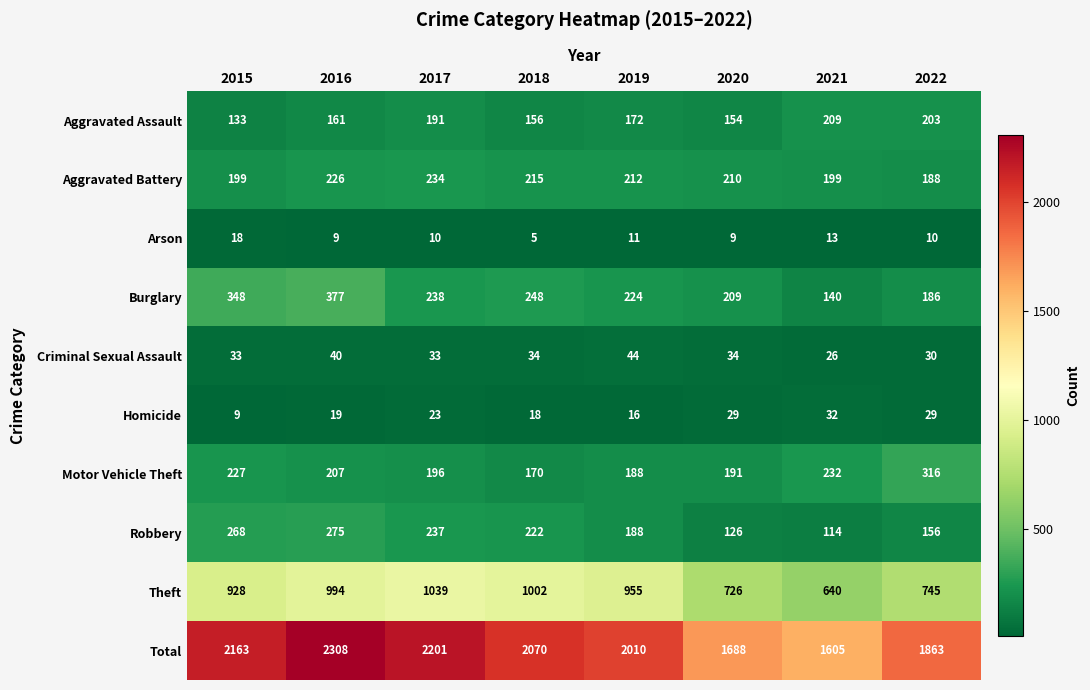

What is the difference between the Criminal Sexual Assault values at 2016 and 2022?

10